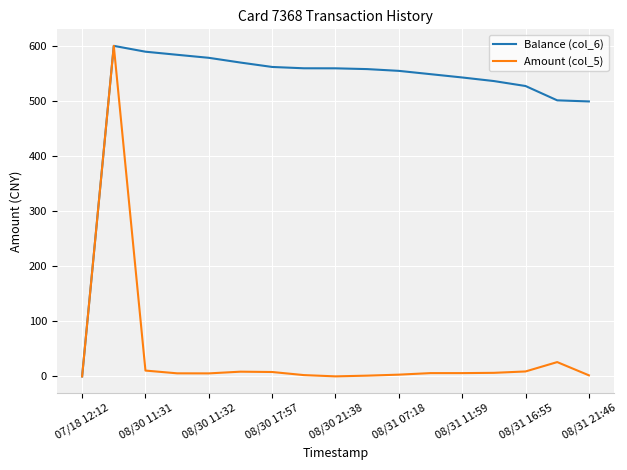

Rank the series by their average value, from highest to lowest.

Balance (col_6), Amount (col_5)